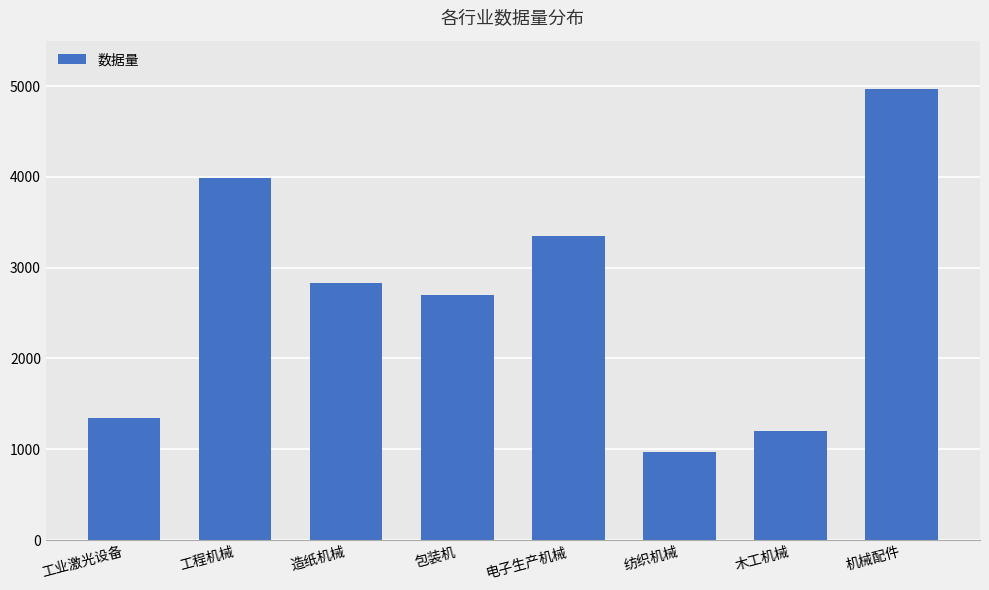

Which label corresponds to the largest value in the chart?

机械配件